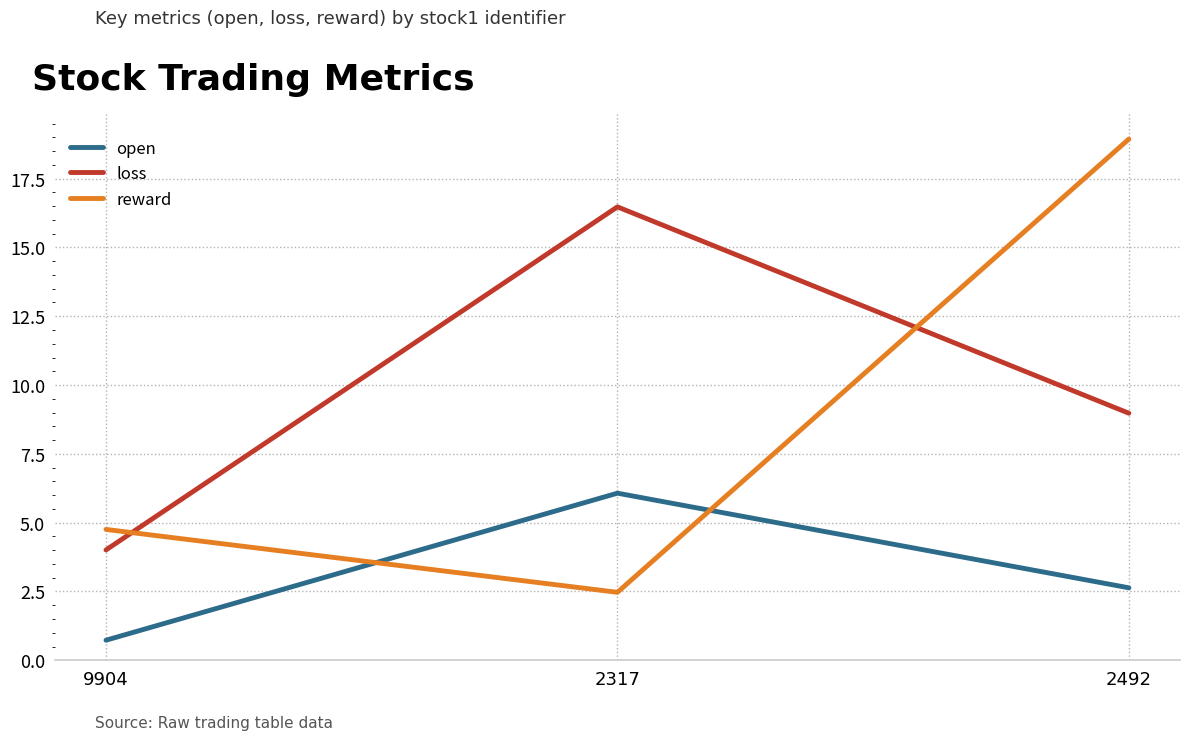

List the series in order of their peak value, lowest first.

open, loss, reward